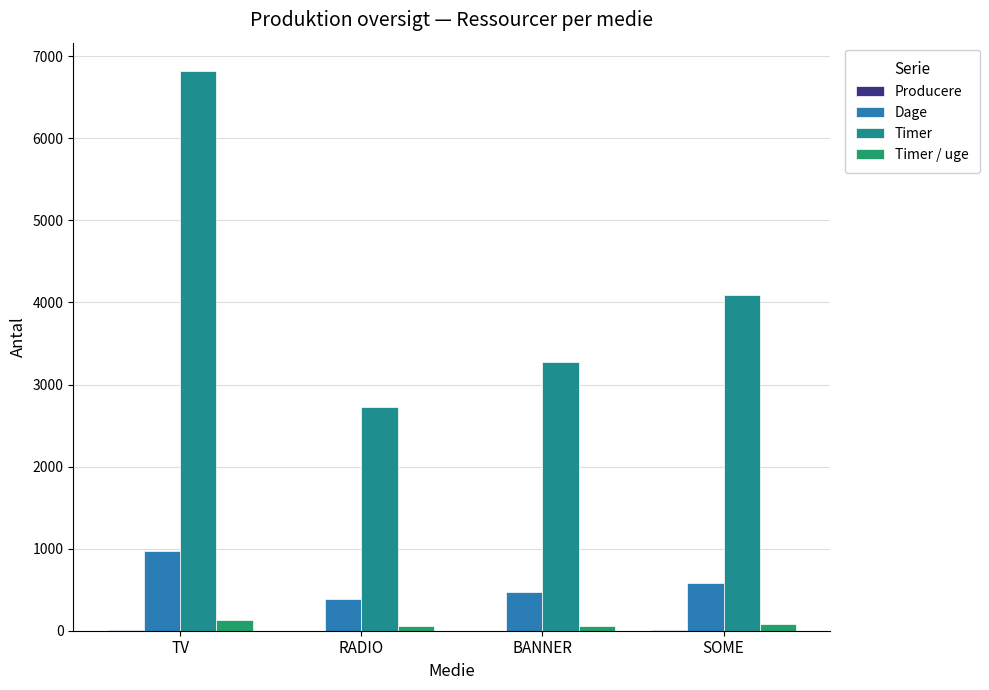

Reading left to right, extract all data points from this chart.

Producere: TV=5.0	RADIO=2.0	BANNER=2.4	SOME=3.0
Dage: TV=975.0	RADIO=390.0	BANNER=468.0	SOME=585.0
Timer: TV=6825.0	RADIO=2730.0	BANNER=3276.0	SOME=4095.0
Timer / uge: TV=131.2	RADIO=52.5	BANNER=63.0	SOME=78.8